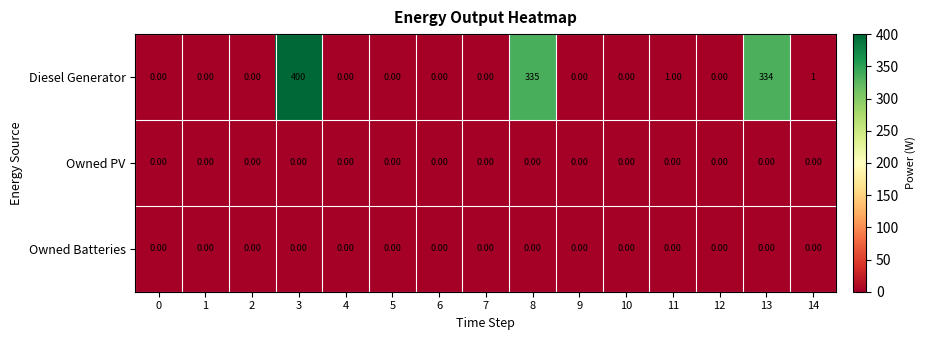

At how many categories does at least one series exceed 277?

3